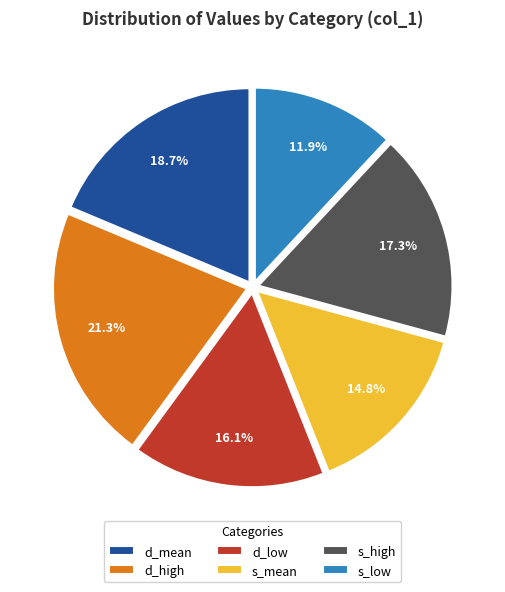

Approximately how many times larger is the value at d_low compared to s_high?

0.9